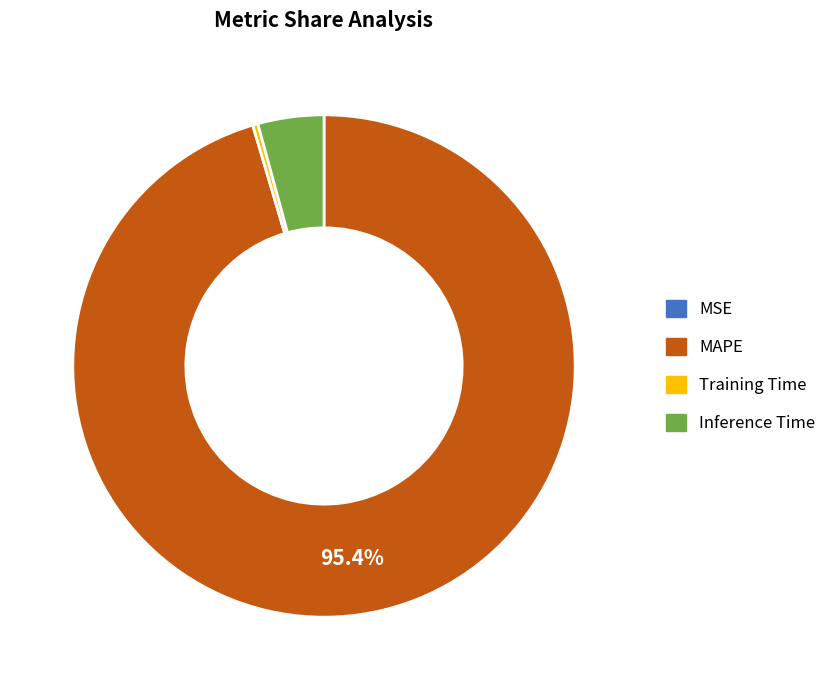

To the nearest percent, what percentage of the pie is Inference Time?

4%